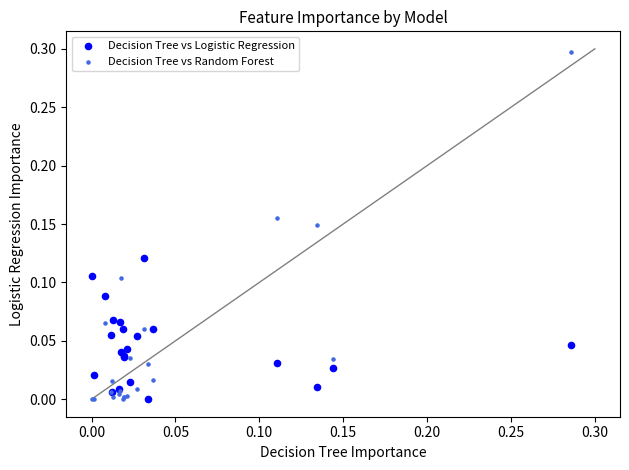

Which series reaches the maximum Y coordinate?

Decision Tree vs Random Forest